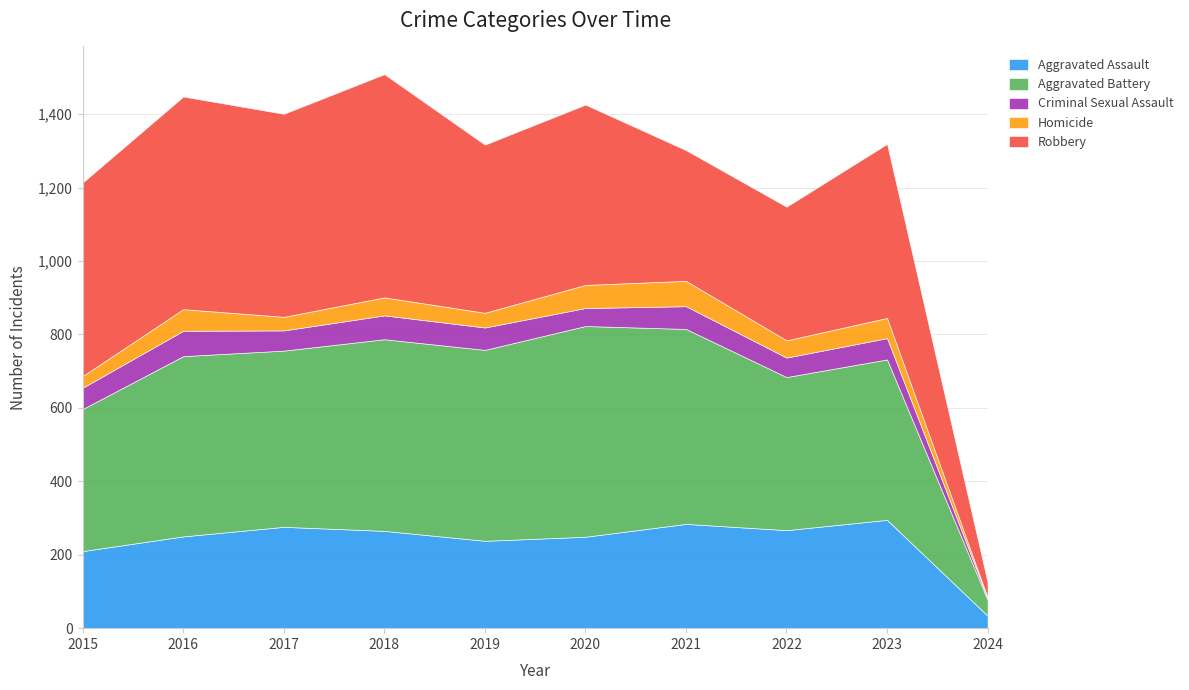

Reading left to right, transcribe all the data shown in this chart.

Aggravated Assault: 210	250	276	265	238	249	284	267	295	34
Aggravated Battery: 387	491	480	522	520	574	531	417	437	43
Criminal Sexual Assault: 58	69	55	65	61	49	62	53	58	5
Homicide: 32	59	37	49	40	63	69	47	55	2
Robbery: 527	579	553	608	458	491	356	364	474	41